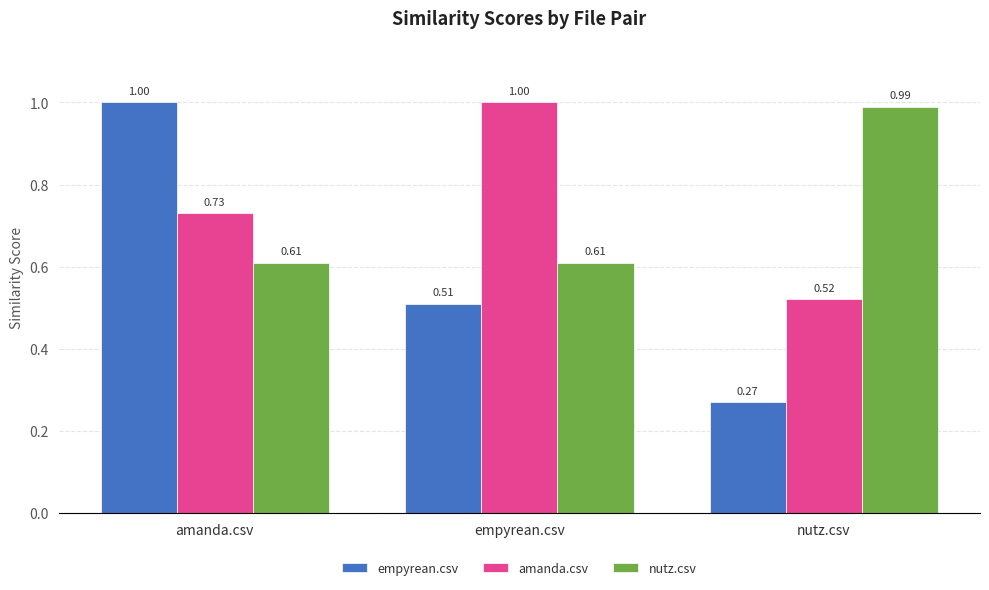

Between amanda.csv and empyrean.csv, which series saw the biggest shift?

empyrean.csv